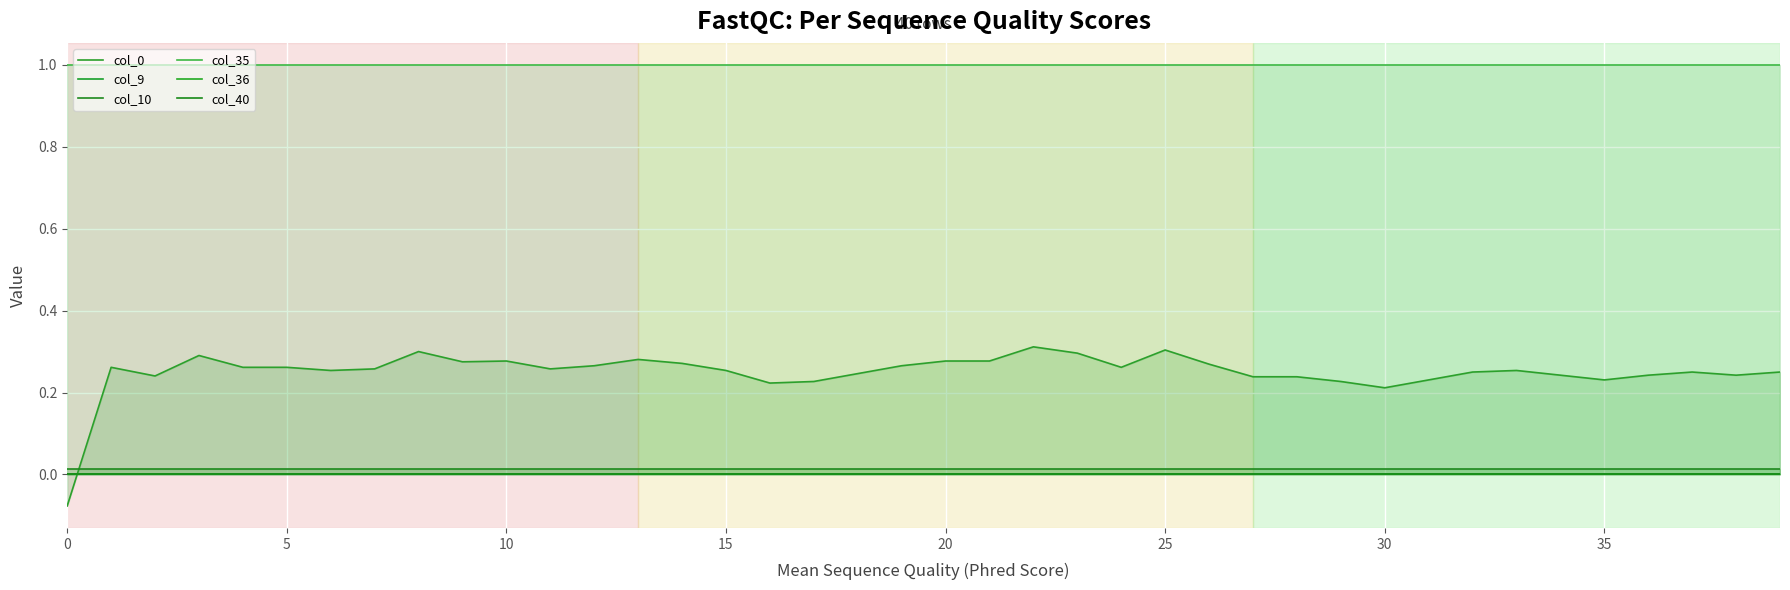

How many lines are shown in the chart?

6